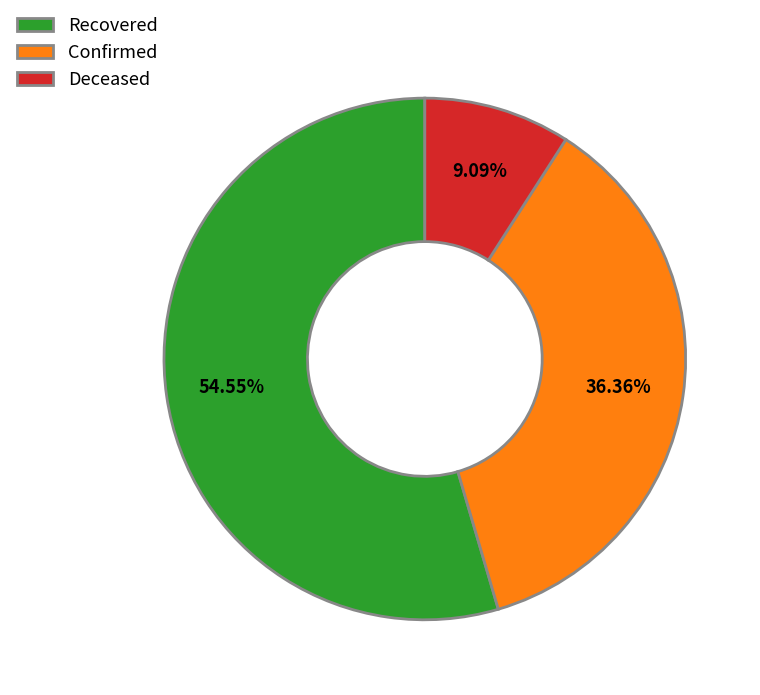

Which has a higher value, Confirmed or Recovered?

Recovered